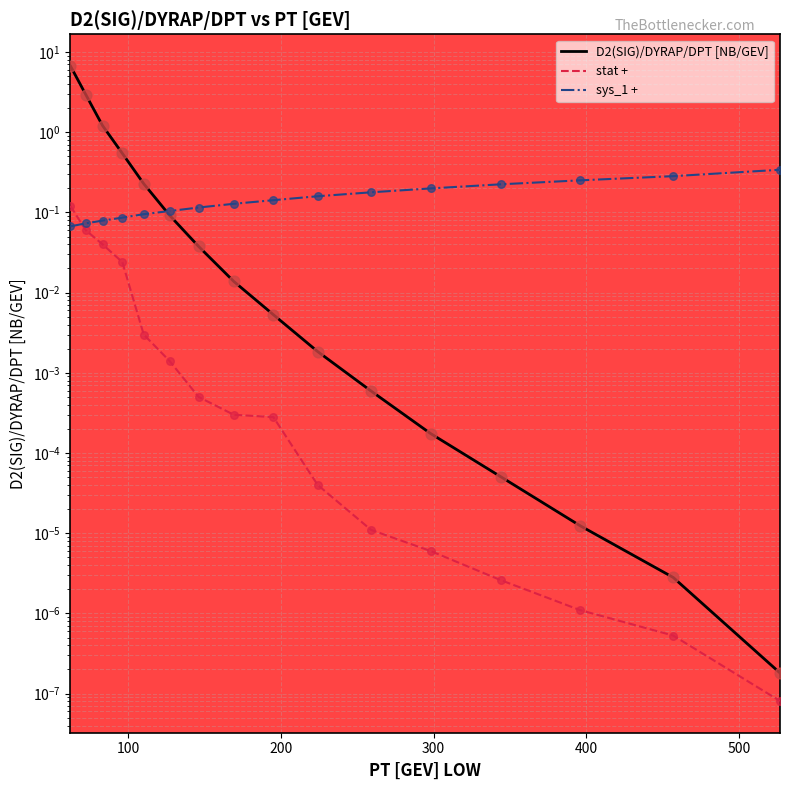

What are all the series names shown in the legend?

D2(SIG)/DYRAP/DPT [NB/GEV], stat +, sys_1 +